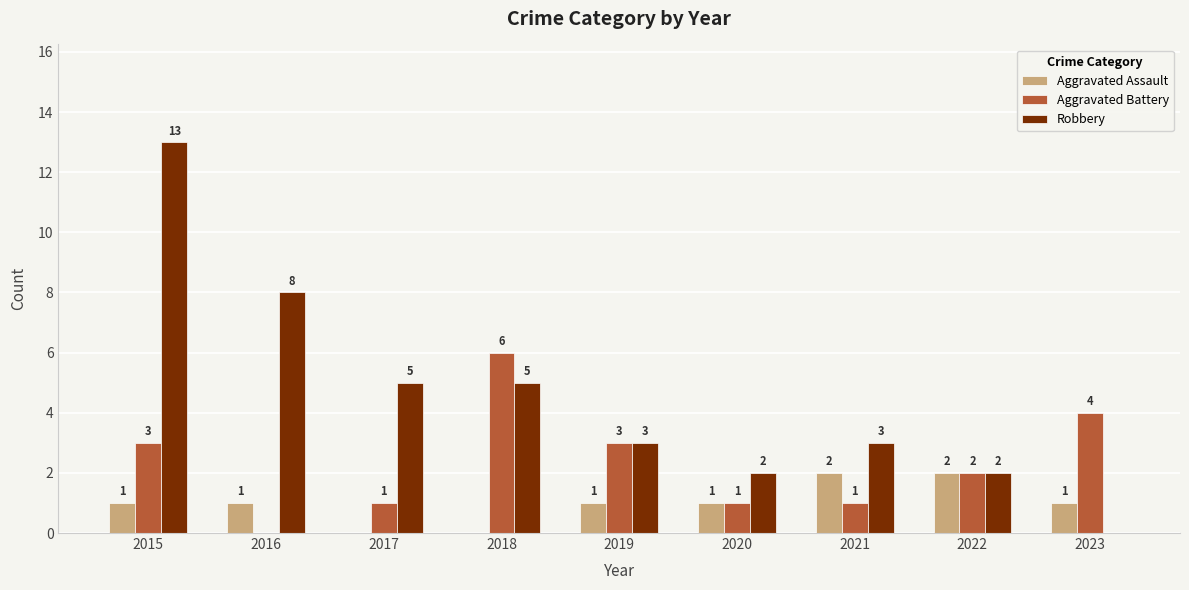

What is the average value of the Aggravated Battery series?

2